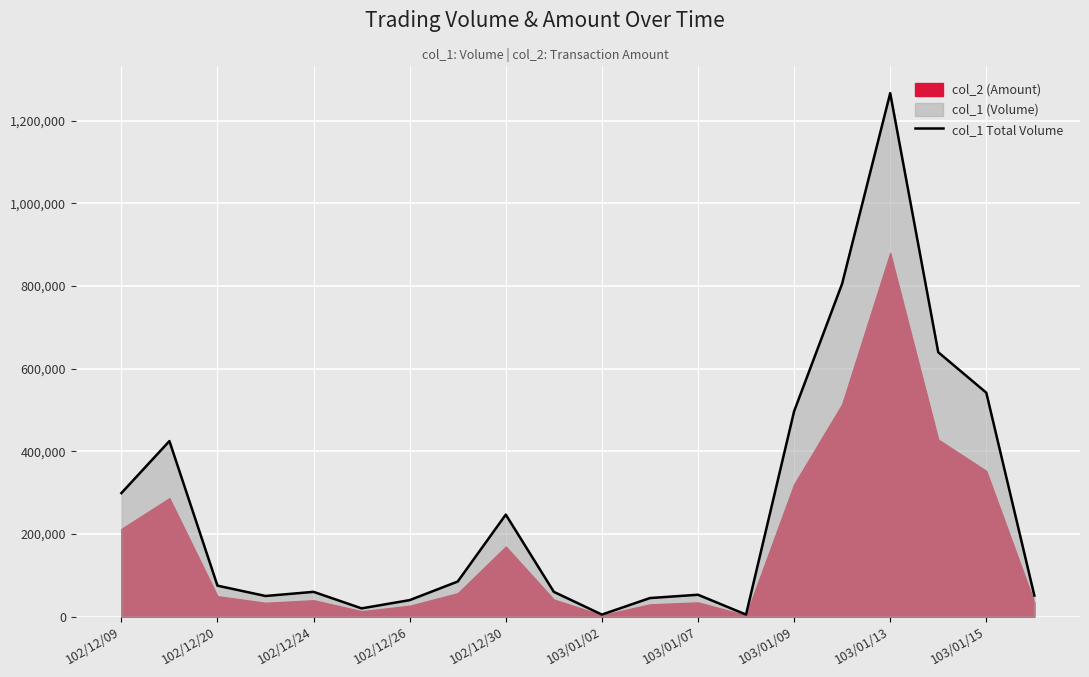

What is the ratio of the value at 15 to the value at 17?

1.3